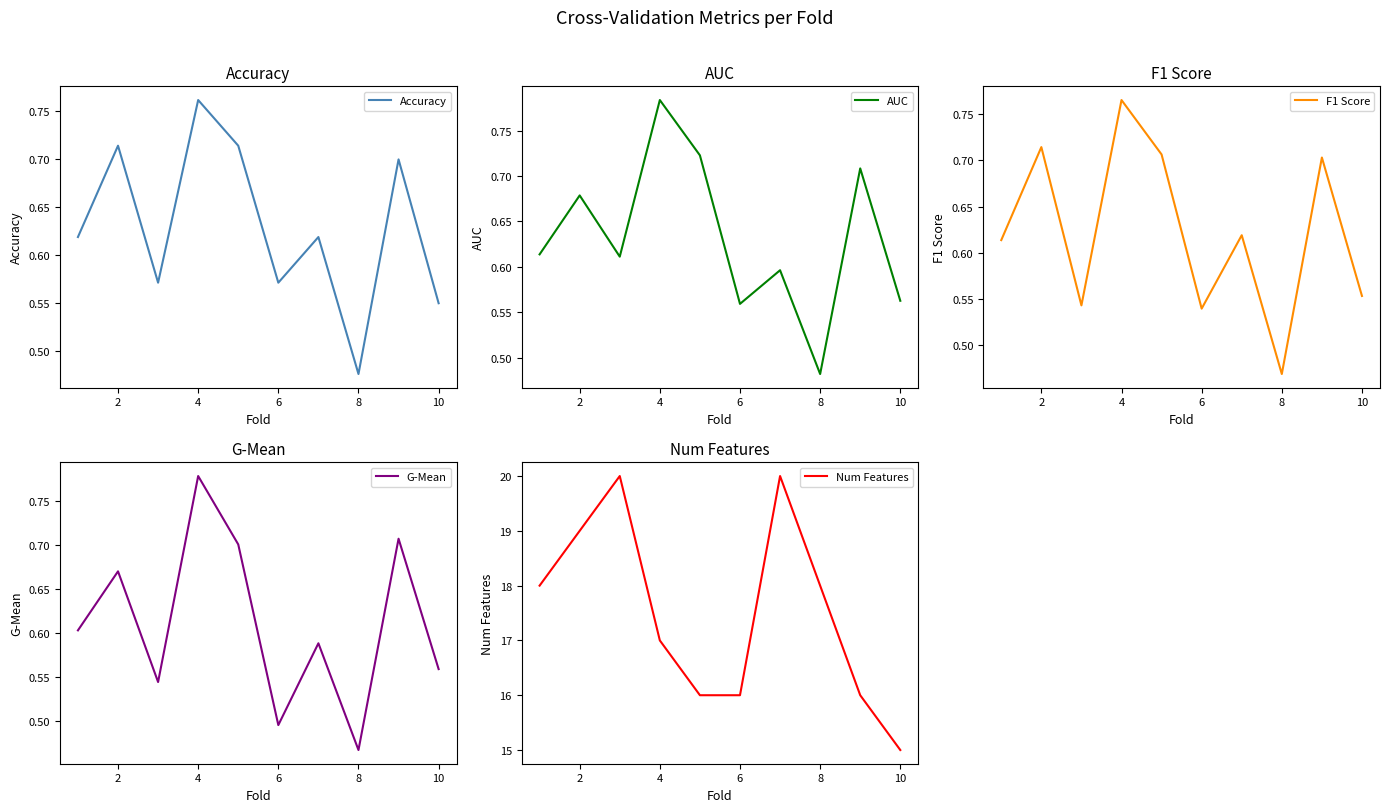

What are all the series names shown in the legend?

Accuracy, AUC, F1 Score, G-Mean, Num Features